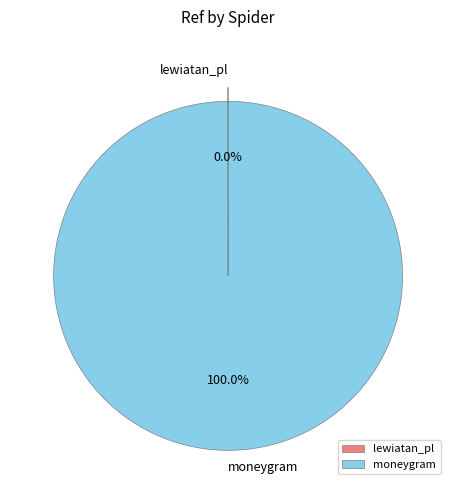

Which category has the biggest portion of the pie?

moneygram